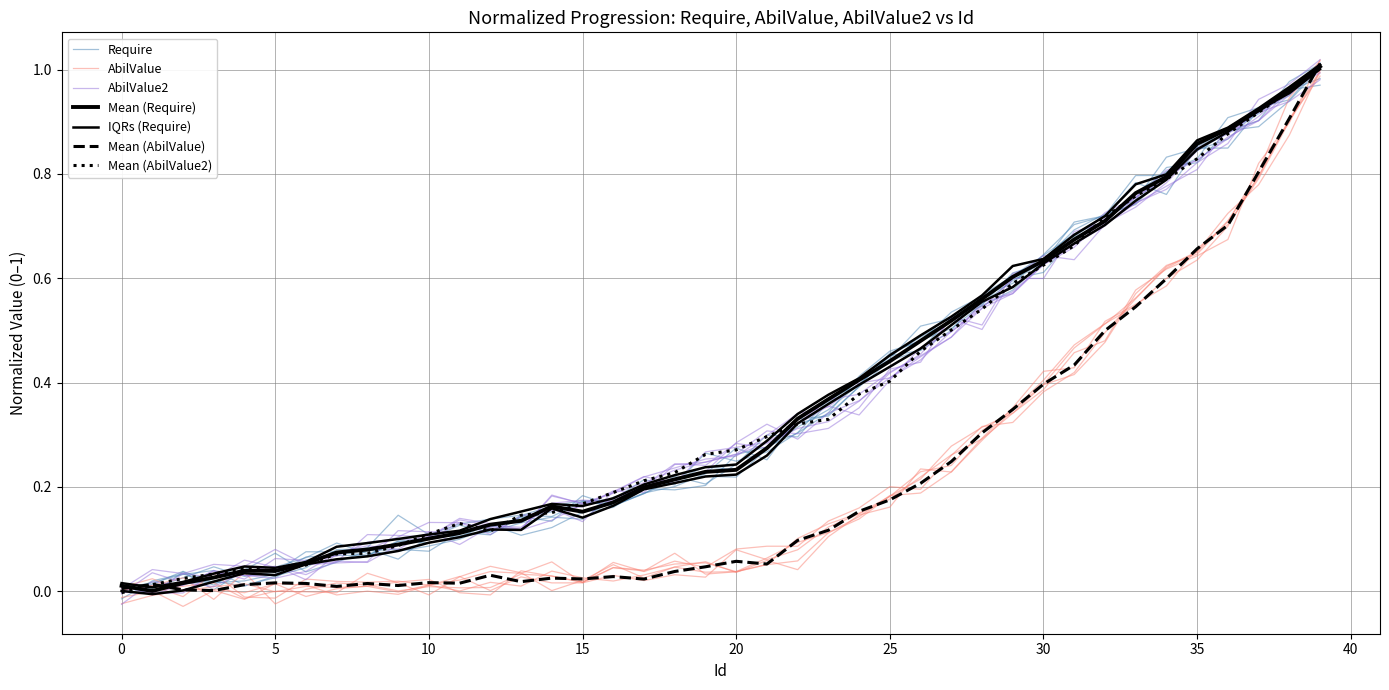

Which category has the lowest value in the Require series?

1